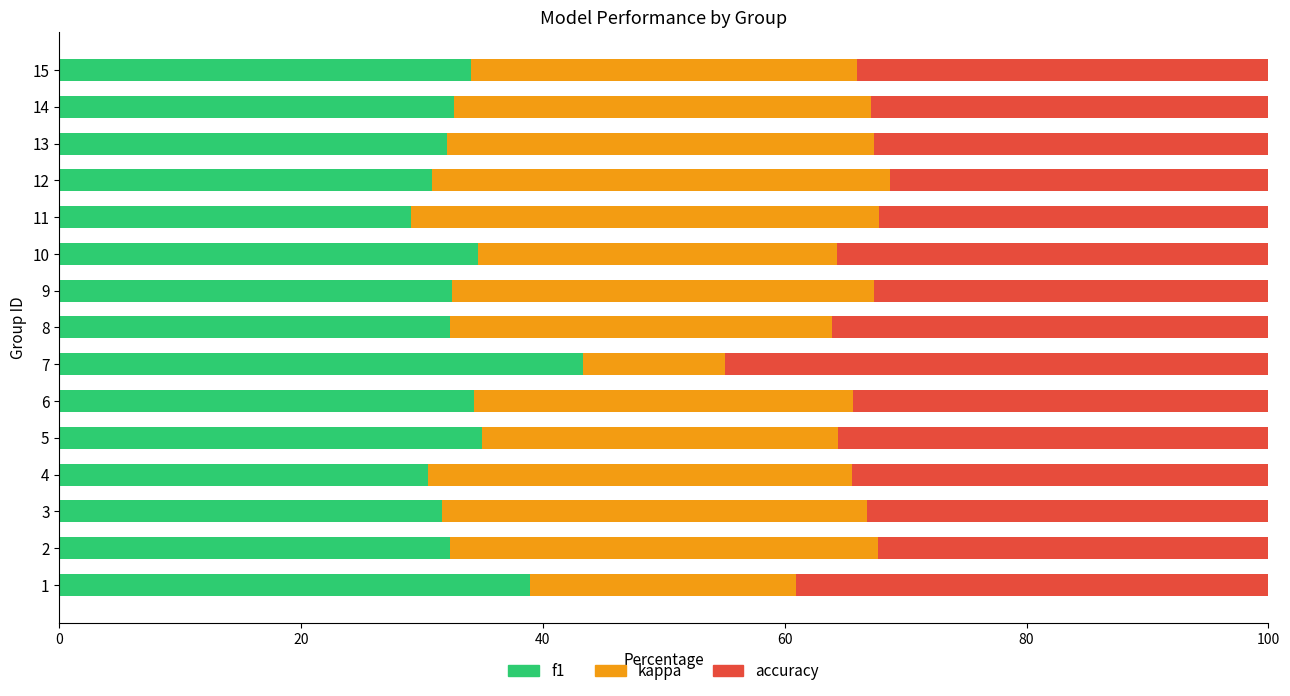

What is the maximum value for f1?

43.3